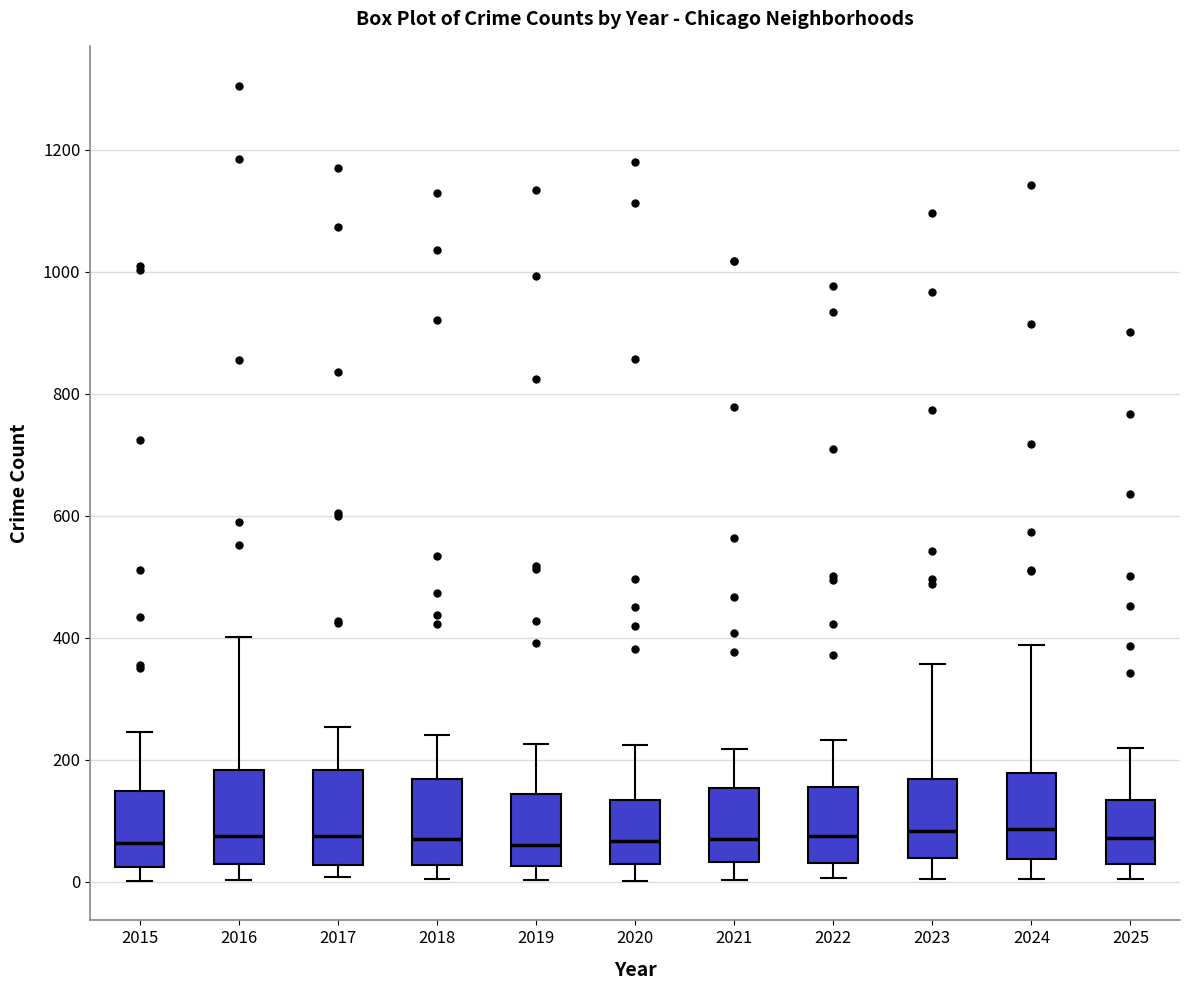

Reading left to right, transcribe this box plot: for each box, give where its median line is, the range the box spans, and where its two whiskers end, as read against the y-axis. The values are not printed on the chart, so give them approximately, as read against the axis.

2015: median 60, box 20 to 140, whiskers 0 to 240
2016: median 80, box 40 to 180, whiskers 0 to 400
2017: median 80, box 20 to 180, whiskers 0 to 260
2018: median 80, box 20 to 160, whiskers 0 to 240
2019: median 60, box 20 to 140, whiskers 0 to 220
2020: median 60, box 20 to 140, whiskers 0 to 220
2021: median 60, box 40 to 160, whiskers 0 to 220
2022: median 80, box 40 to 160, whiskers 0 to 240
2023: median 80, box 40 to 160, whiskers 0 to 360
2024: median 80, box 40 to 180, whiskers 0 to 380
2025: median 80, box 20 to 140, whiskers 0 to 220